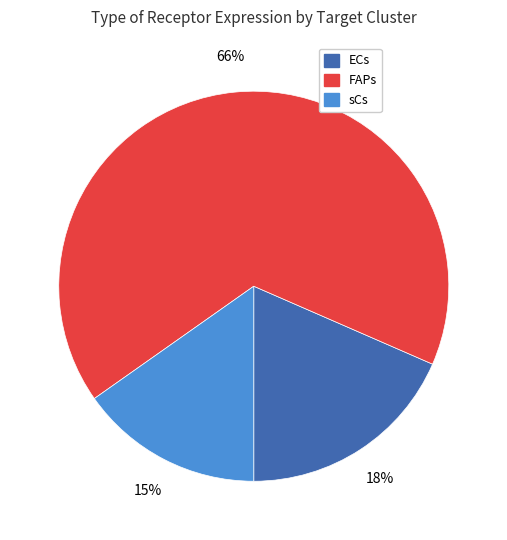

What is the majority slice?

FAPs